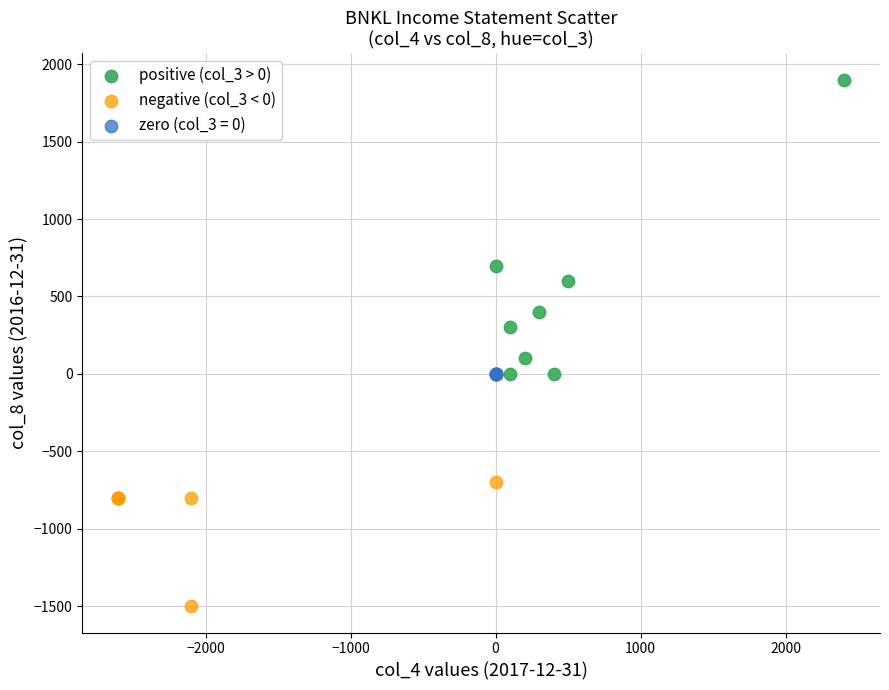

Which series contains the highest Y value?

positive (col_3 > 0)